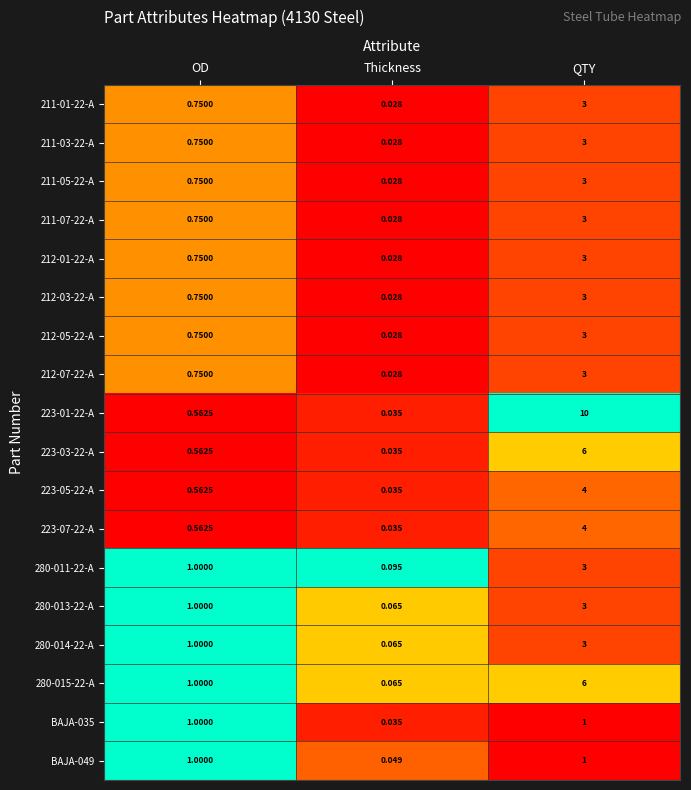

Rank the categories by 212-01-22-A value from lowest to highest.

Thickness, OD, QTY